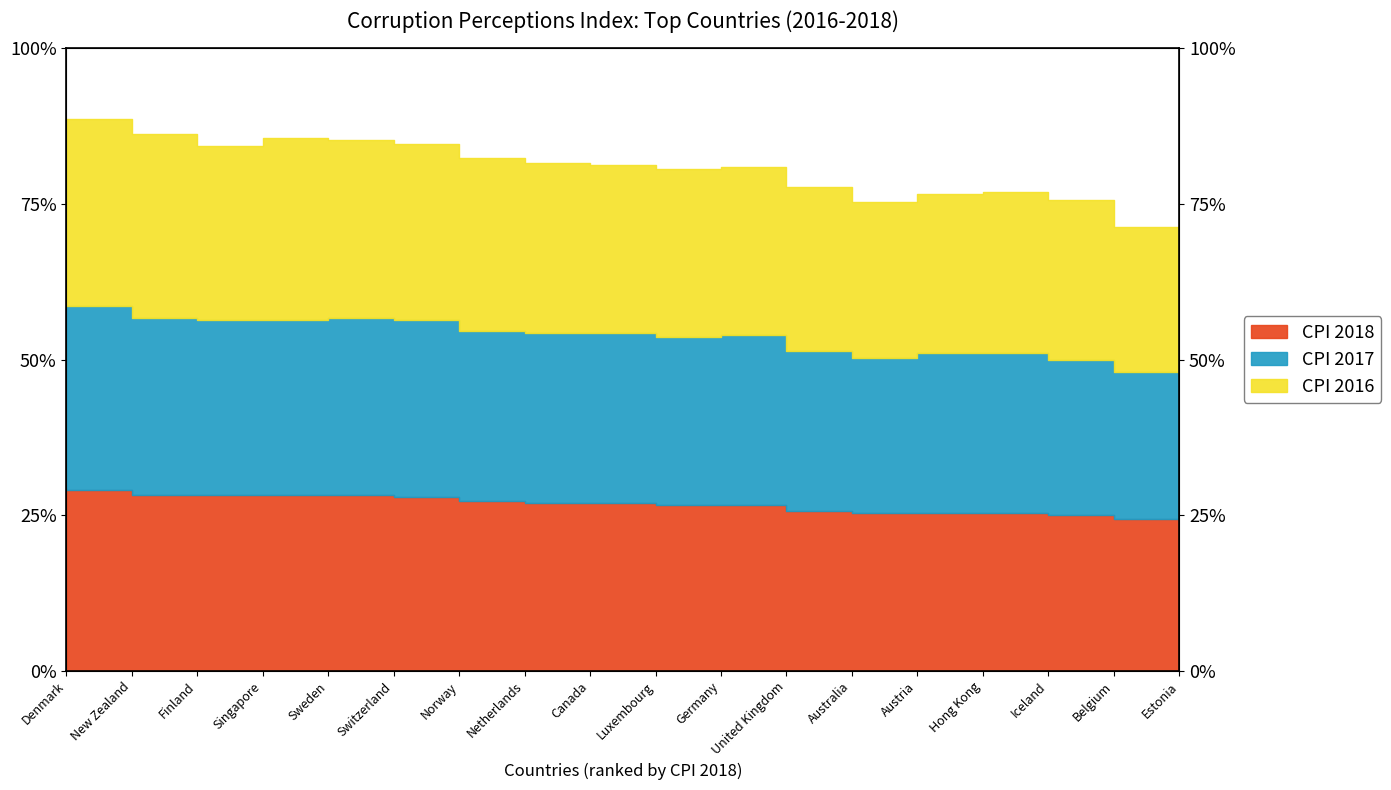

True or false: CPI 2018 has a value of 26.7 at Germany.

True